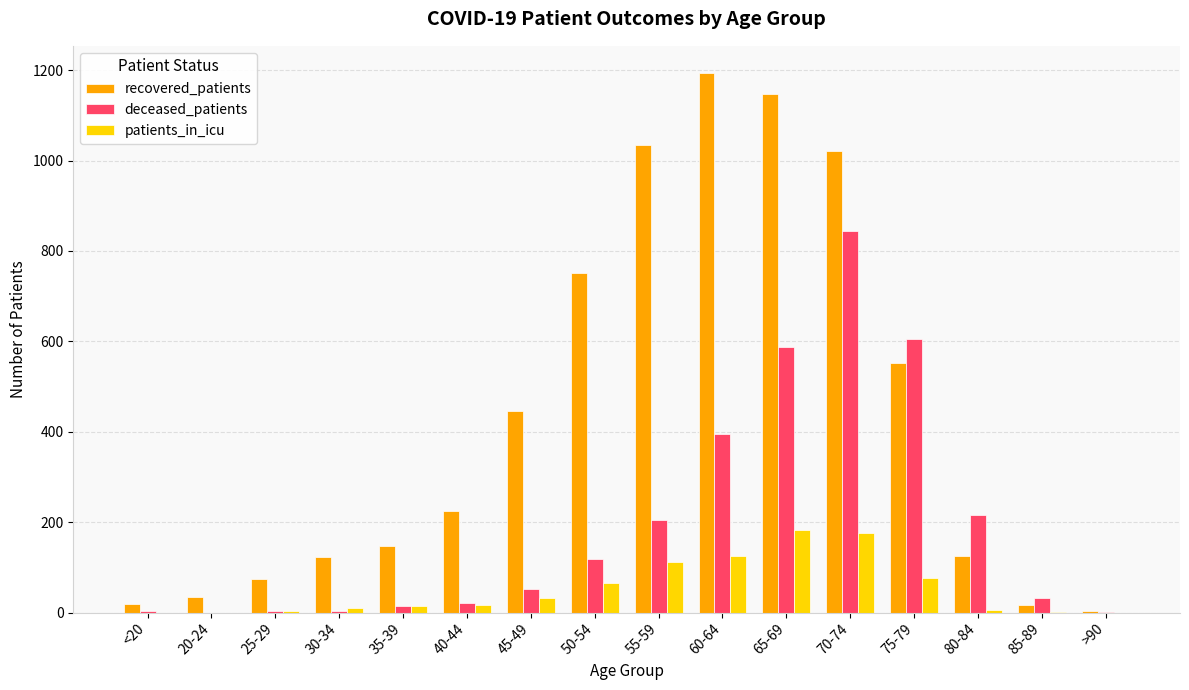

Which series changed the most between 20-24 and 75-79?

deceased_patients